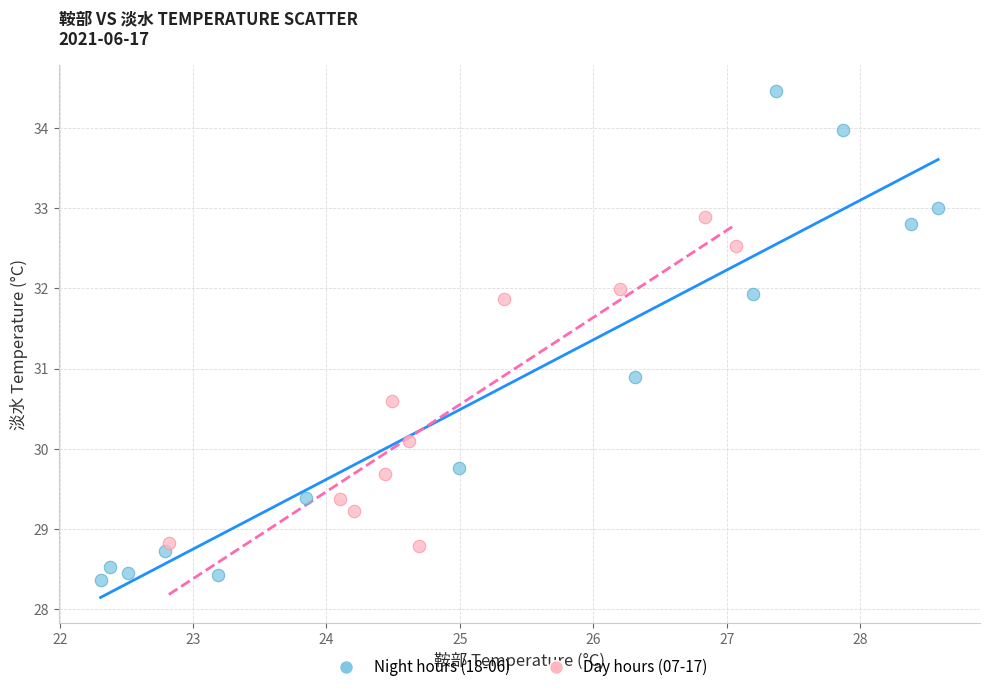

Which series reaches the maximum Y coordinate?

Night hours (18-06)